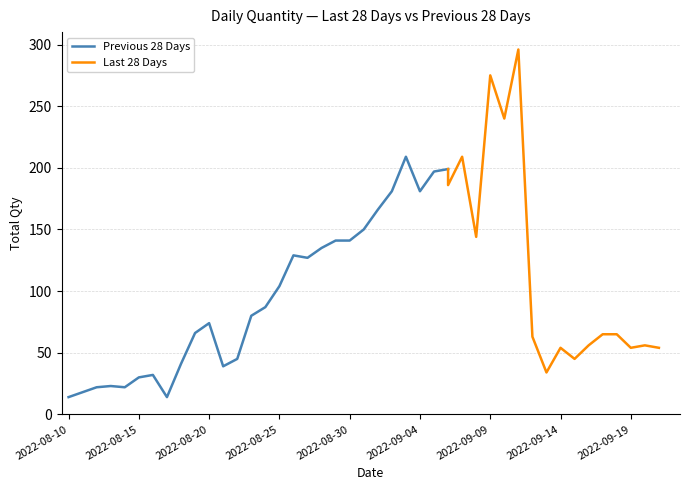

What is the approximate value at 2022-08-15, to the nearest 5?

30